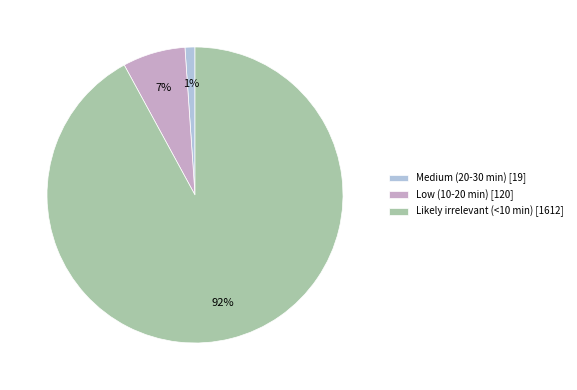

To the nearest percent, what is the difference between the Low (10-20 min) and Medium (20-30 min) slice percentages?

6%